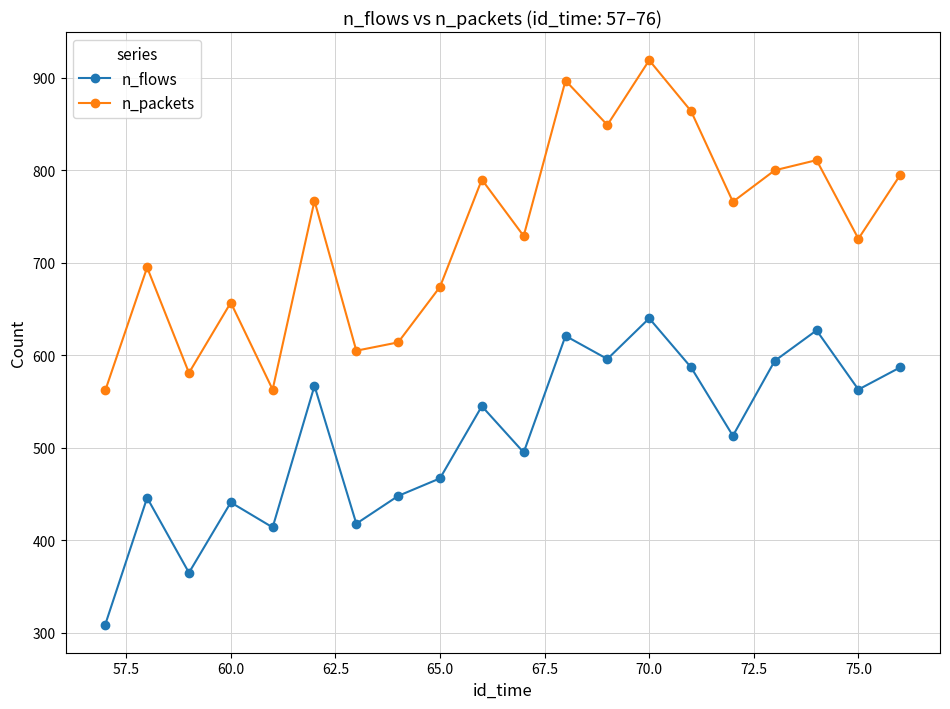

What is the value of the n_packets point at the 15th from the left?

864